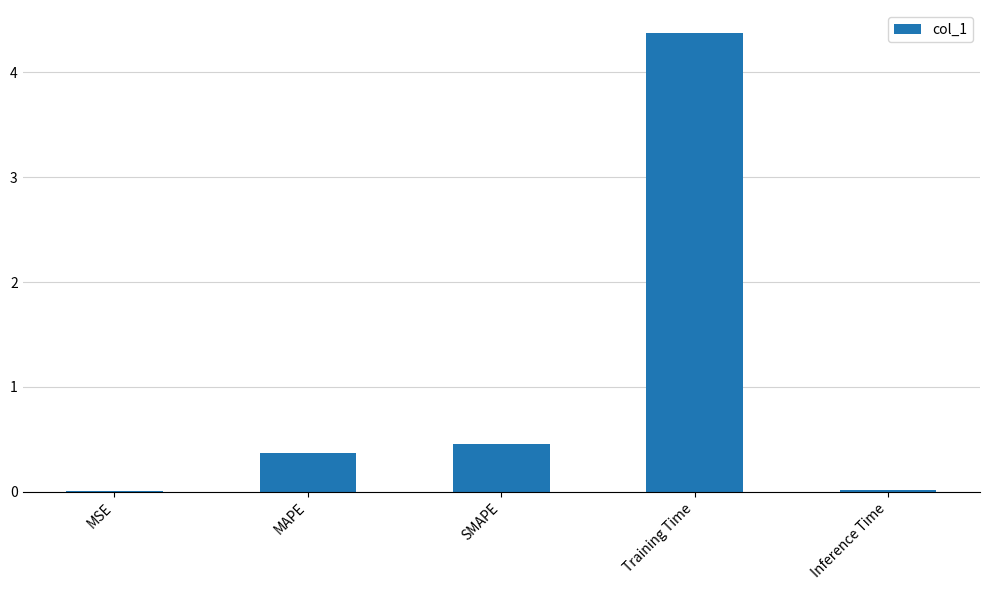

What is the maximum value shown in the chart?

4.4